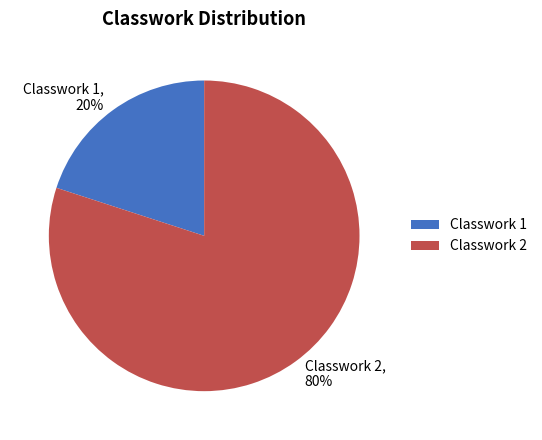

Is it true that Classwork 2 is 73% of the pie?

False